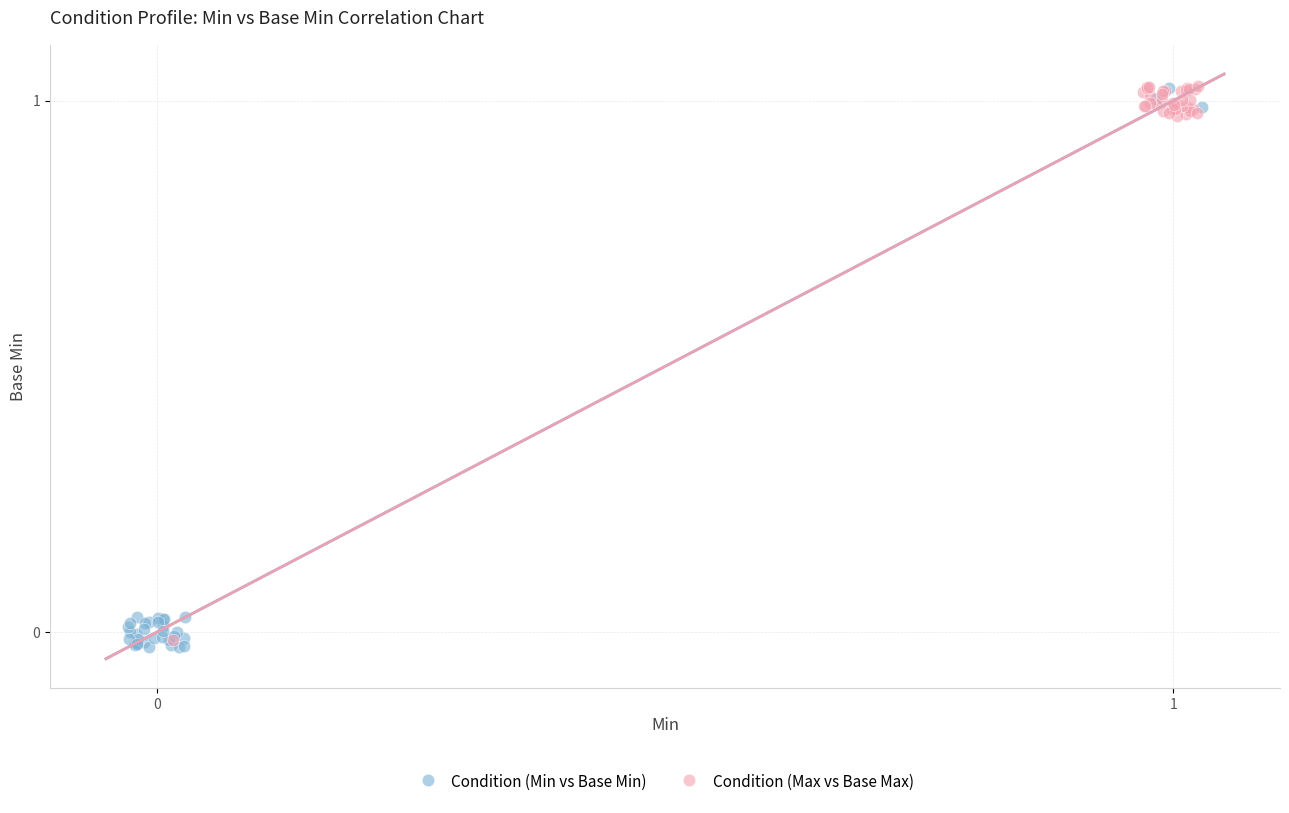

What are all the series names shown in the legend?

Condition (Min vs Base Min), Condition (Max vs Base Max)